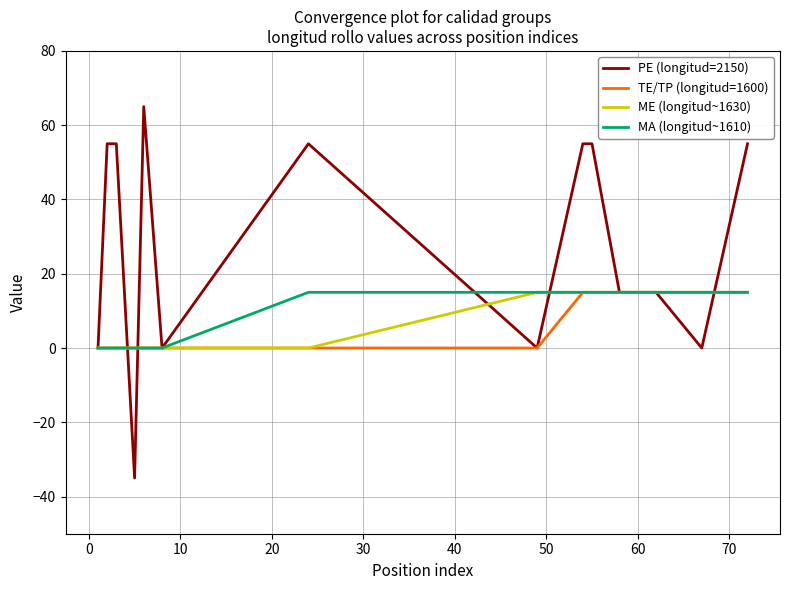

What is the difference between the maximum and minimum values in the ME (longitud~1630) series?

15